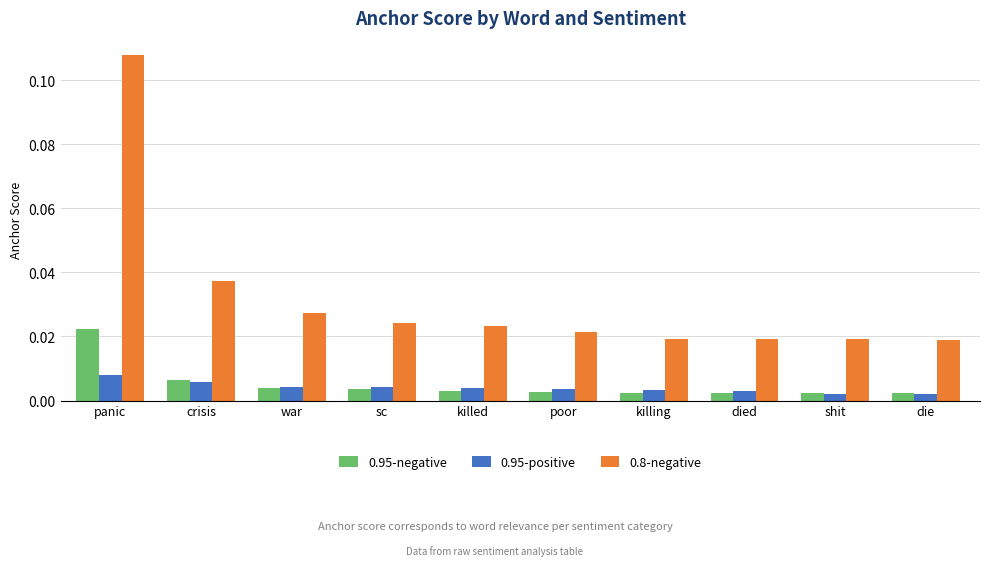

List the series in order of their peak value, highest first.

0.8-negative, 0.95-negative, 0.95-positive